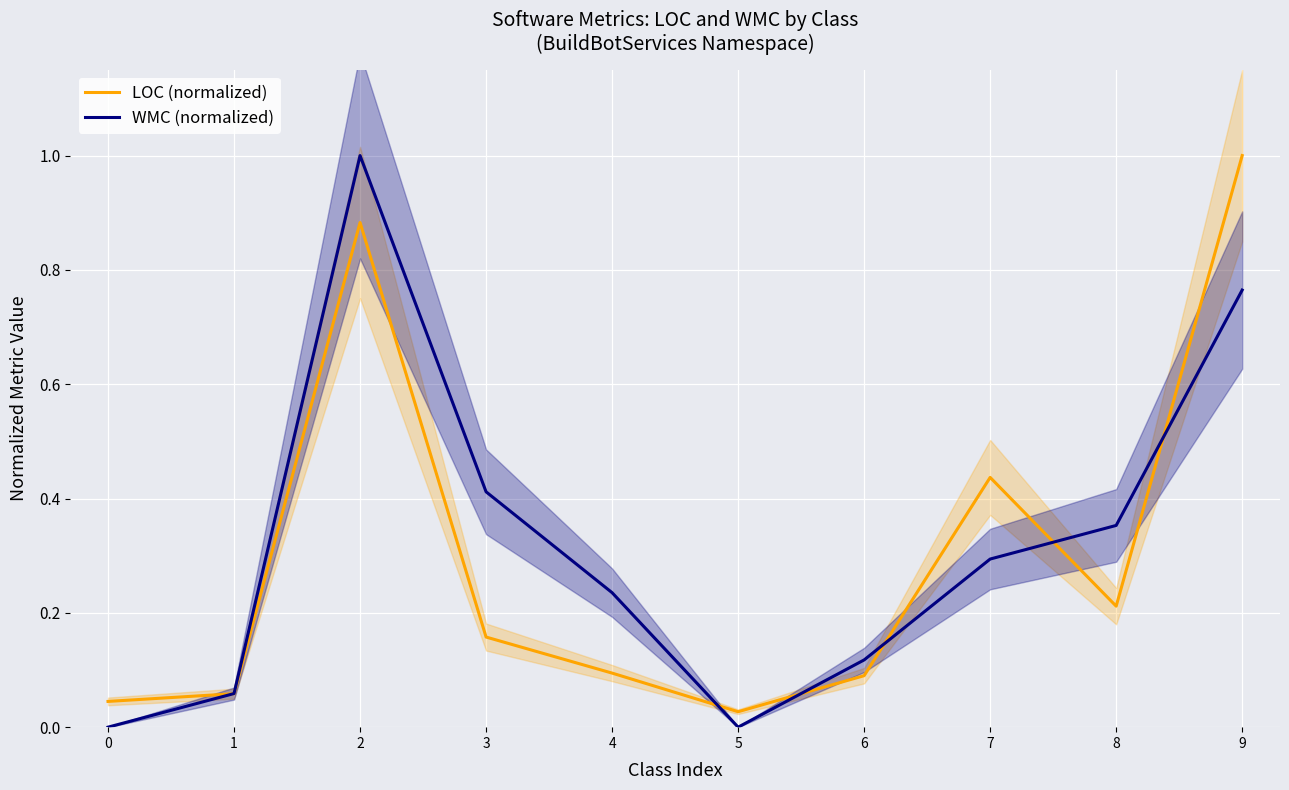

At how many categories does at least one series exceed 0?

10